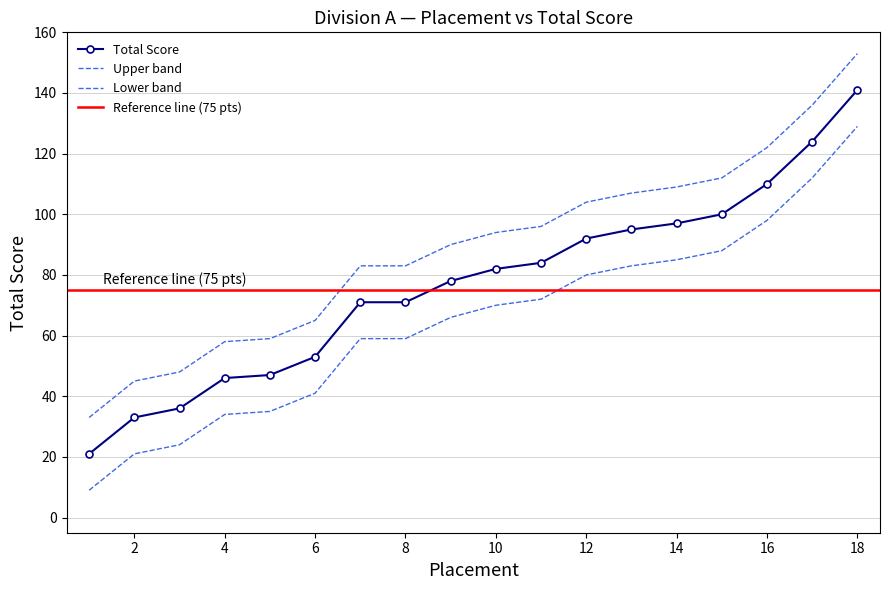

What is the minimum value shown in the chart?

21